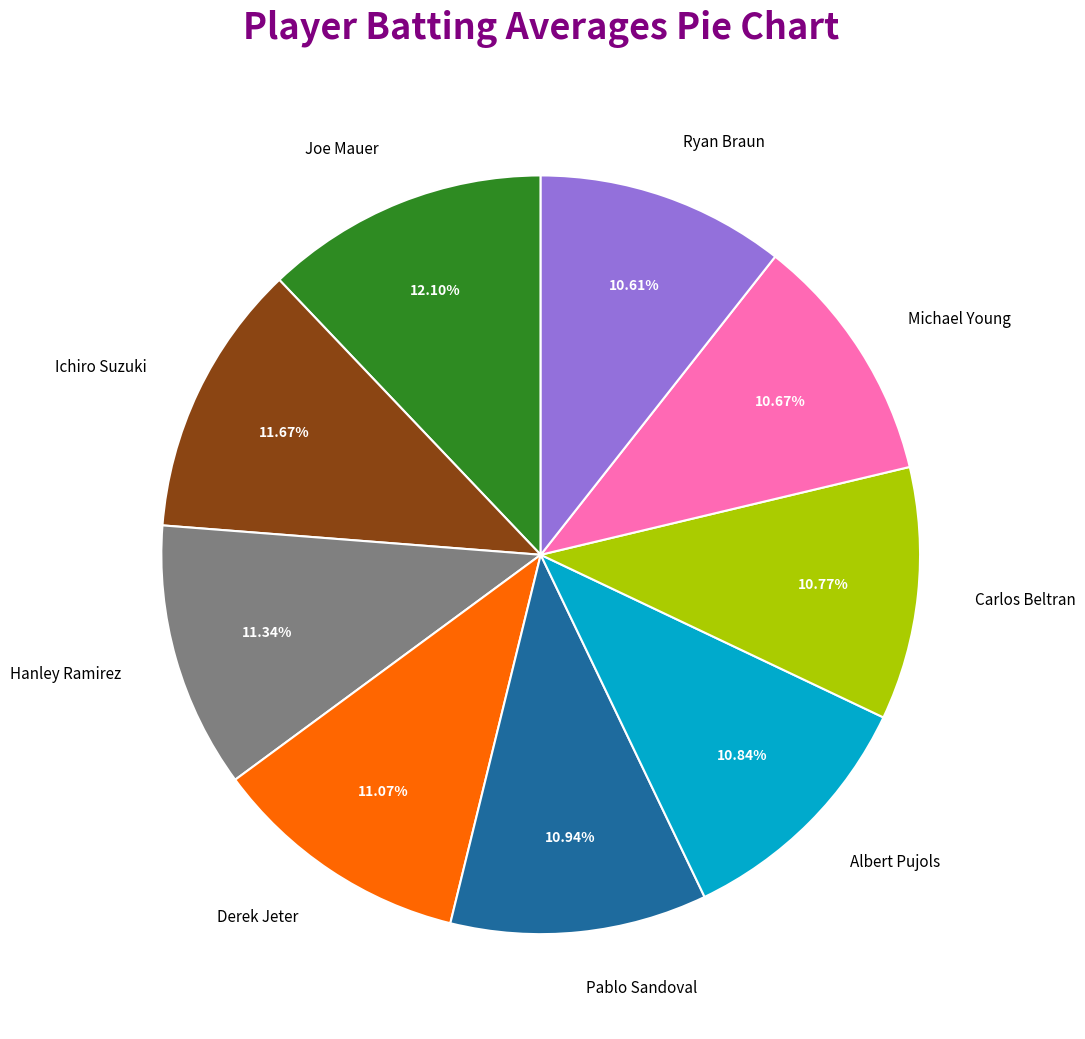

Count the number of slices in the pie.

9